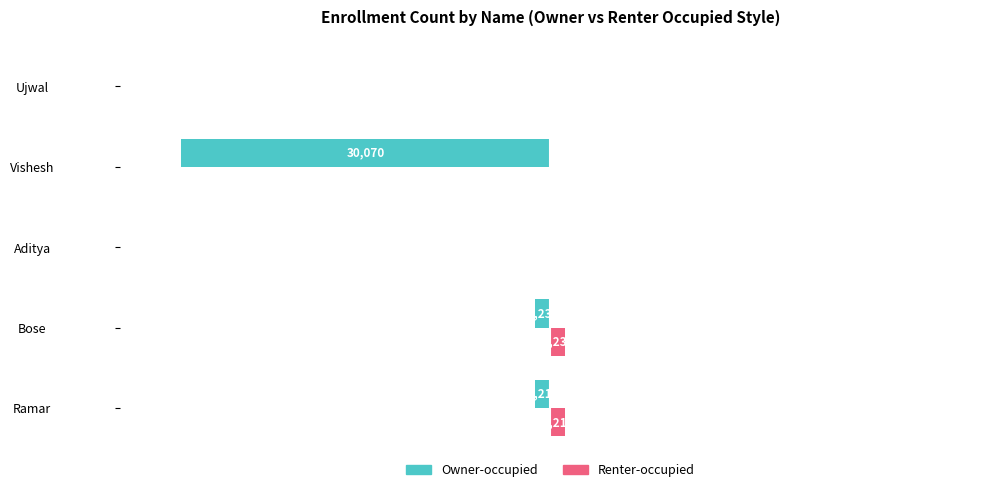

What is the average value of the Owner-occupied series?

-6527